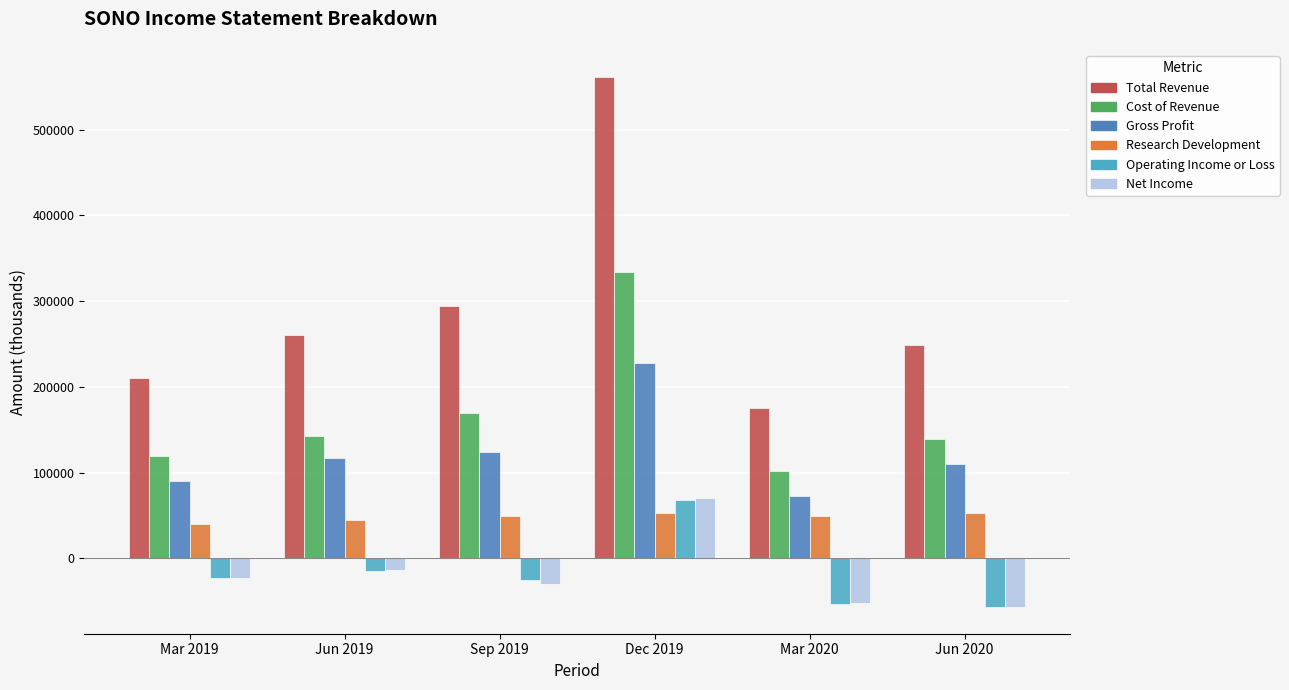

At how many categories does at least one series exceed 131580?

6